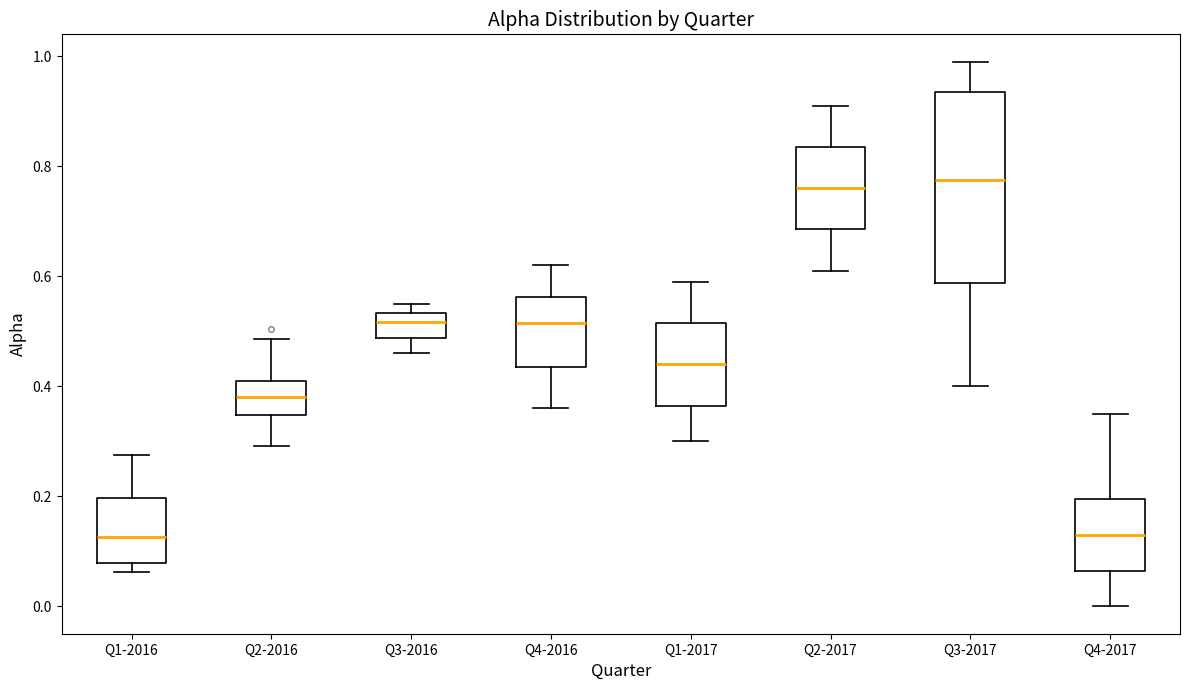

Reading left to right, read every box against the y-axis: the position of its median line, the range the box covers, and the ends of its whiskers. The values are not printed on the chart, so give them approximately, as read against the axis.

Q1-2016: median 0.12, box 0.08 to 0.20, whiskers 0.06 to 0.28
Q2-2016: median 0.38, box 0.34 to 0.40, whiskers 0.30 to 0.48
Q3-2016: median 0.52, box 0.48 to 0.54, whiskers 0.46 to 0.56
Q4-2016: median 0.52, box 0.44 to 0.56, whiskers 0.36 to 0.62
Q1-2017: median 0.44, box 0.36 to 0.52, whiskers 0.30 to 0.60
Q2-2017: median 0.76, box 0.68 to 0.84, whiskers 0.62 to 0.92
Q3-2017: median 0.78, box 0.58 to 0.94, whiskers 0.40 to 1.00
Q4-2017: median 0.14, box 0.06 to 0.20, whiskers 0.00 to 0.36